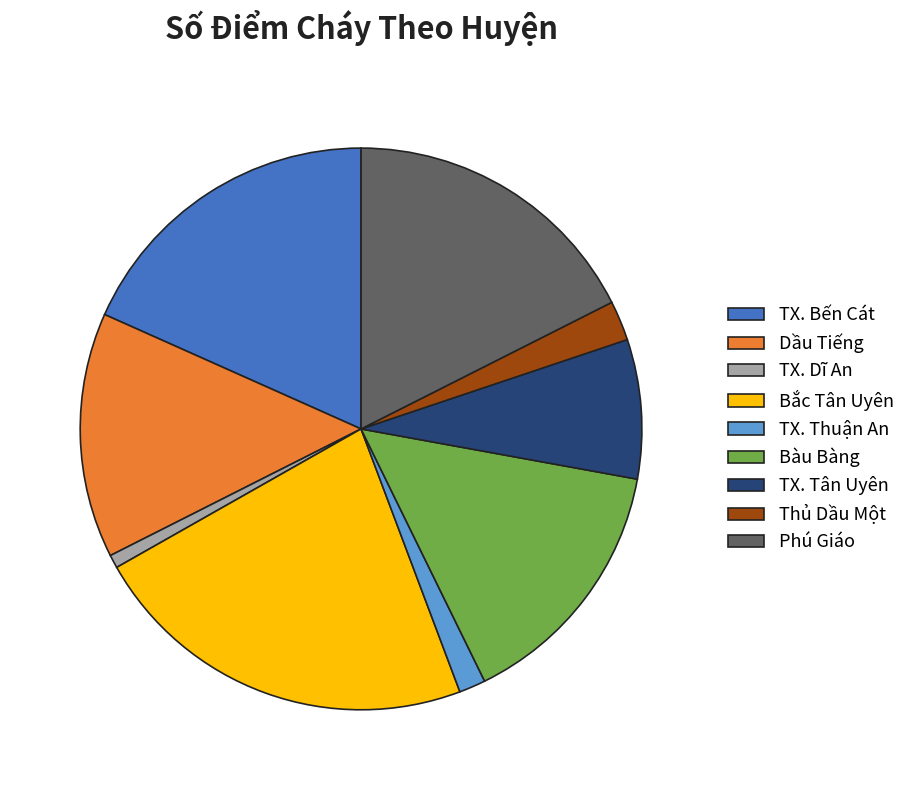

Which slice is the largest?

Bắc Tân Uyên